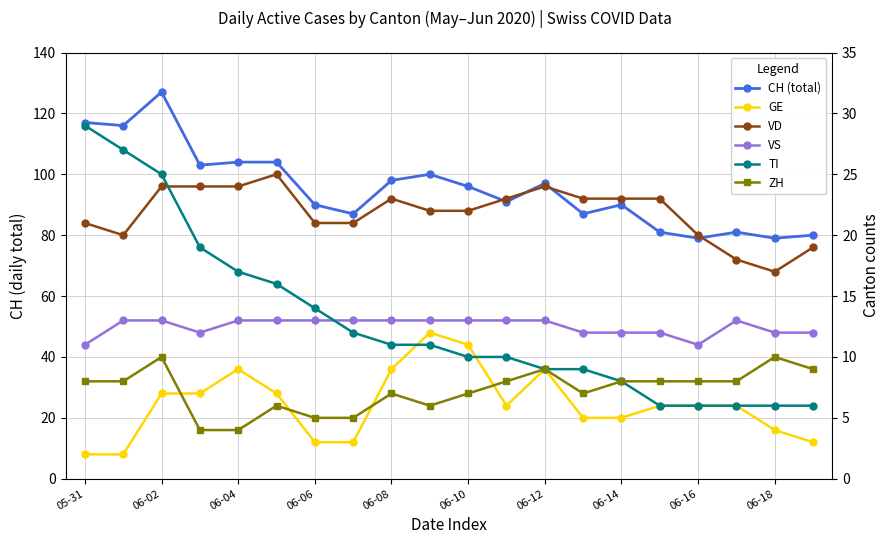

Which series changed the most between 06-06 and 15?

CH (total)